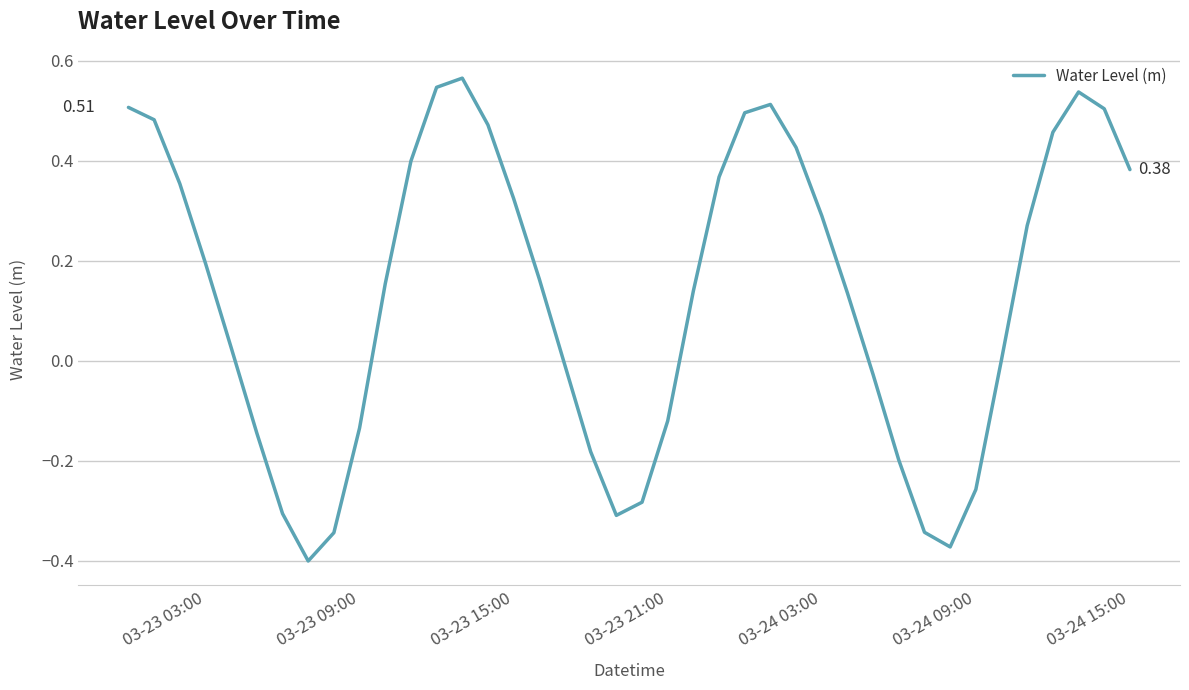

Is this an area chart (filled region under the line)?

No